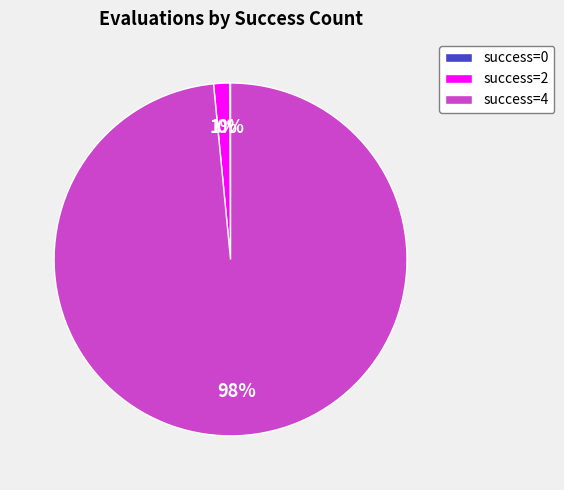

To the nearest percent, what percentage of the pie is success=2?

1%